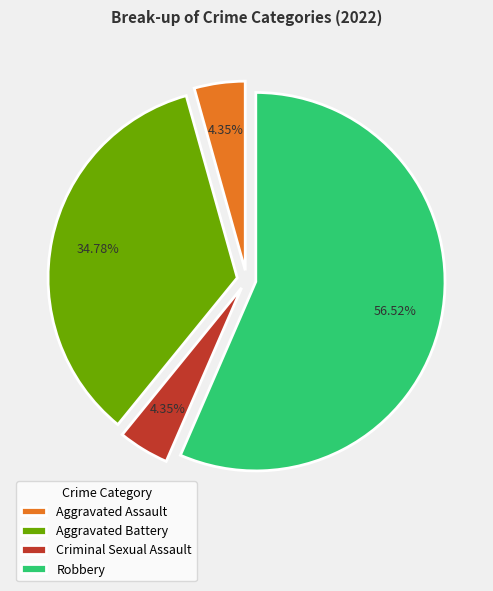

What is the largest slice in the pie chart?

Robbery